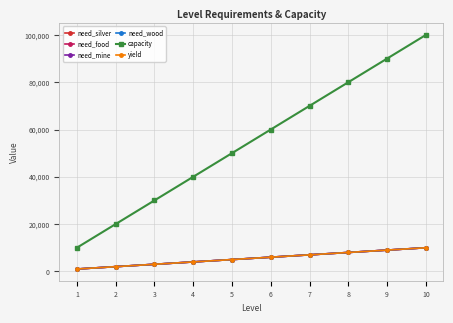

Does the chart have visible grid lines?

Yes